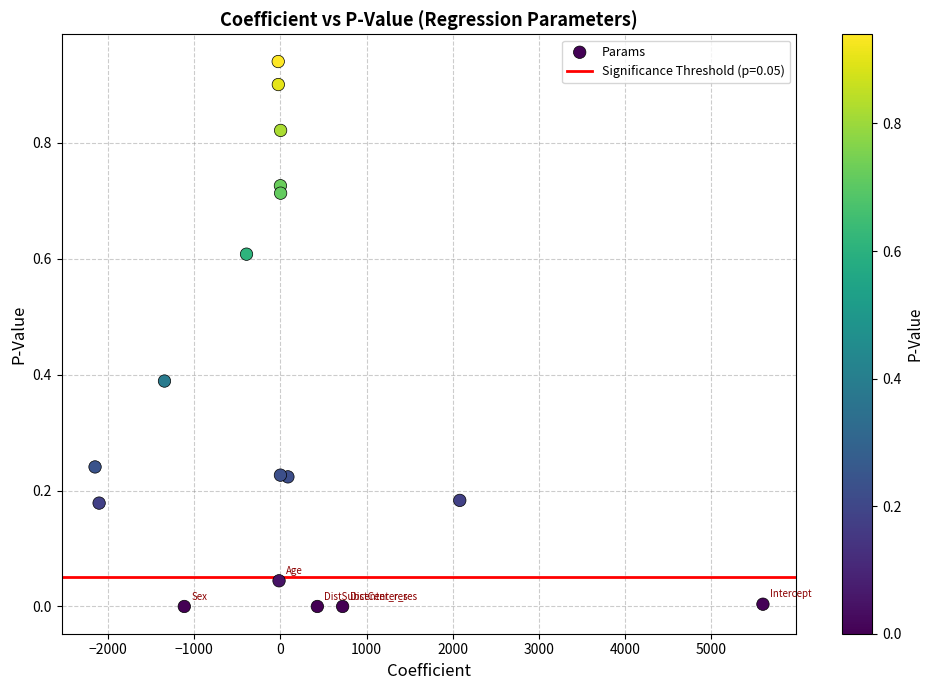

What is the range of X values (max minus min)?

7748.1